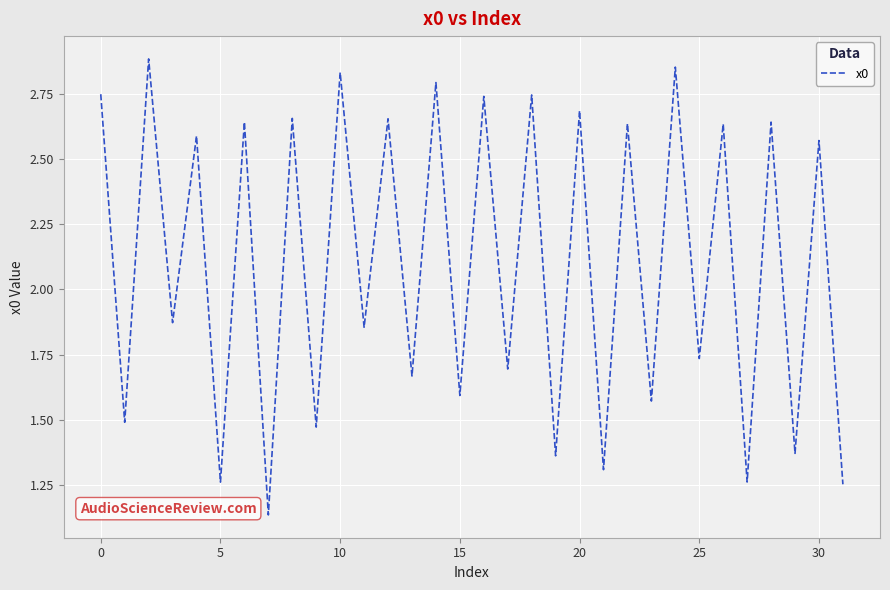

The chart shows a value of 2.7 at 25. True or false?

False